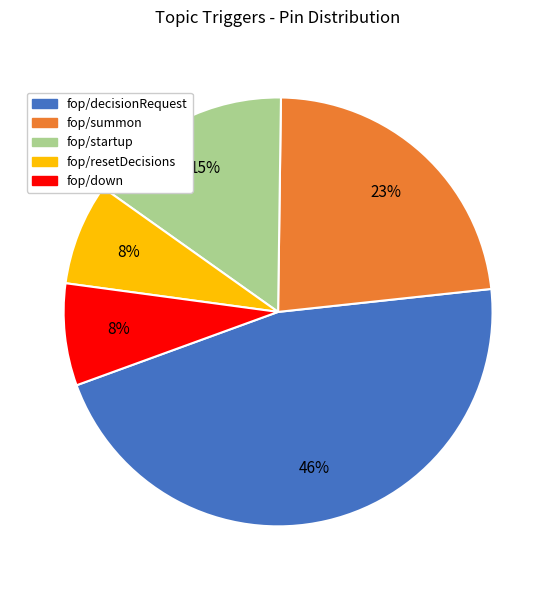

Is fop/summon the majority of the pie?

No